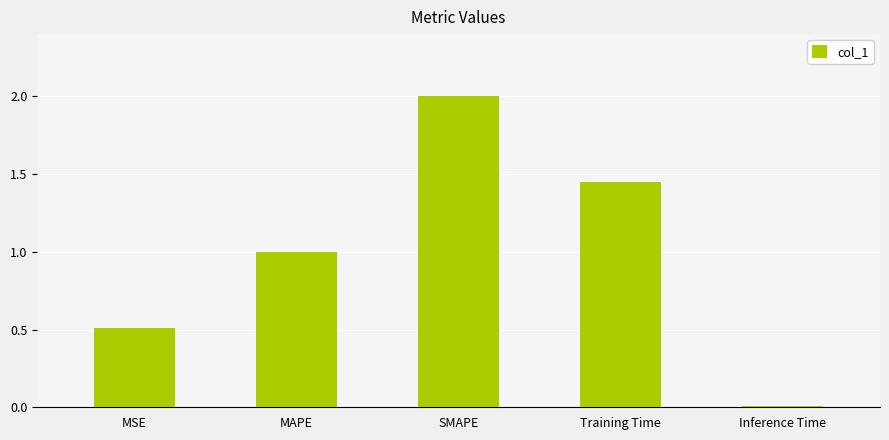

What is the sum of the values at Training Time and MAPE?

2.5